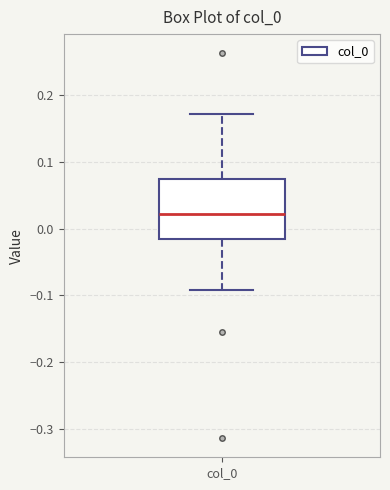

Where does the upper whisker of the box for col_0 end on the y-axis? The values are not printed on the chart, so give them approximately, as read against the axis.

0.17